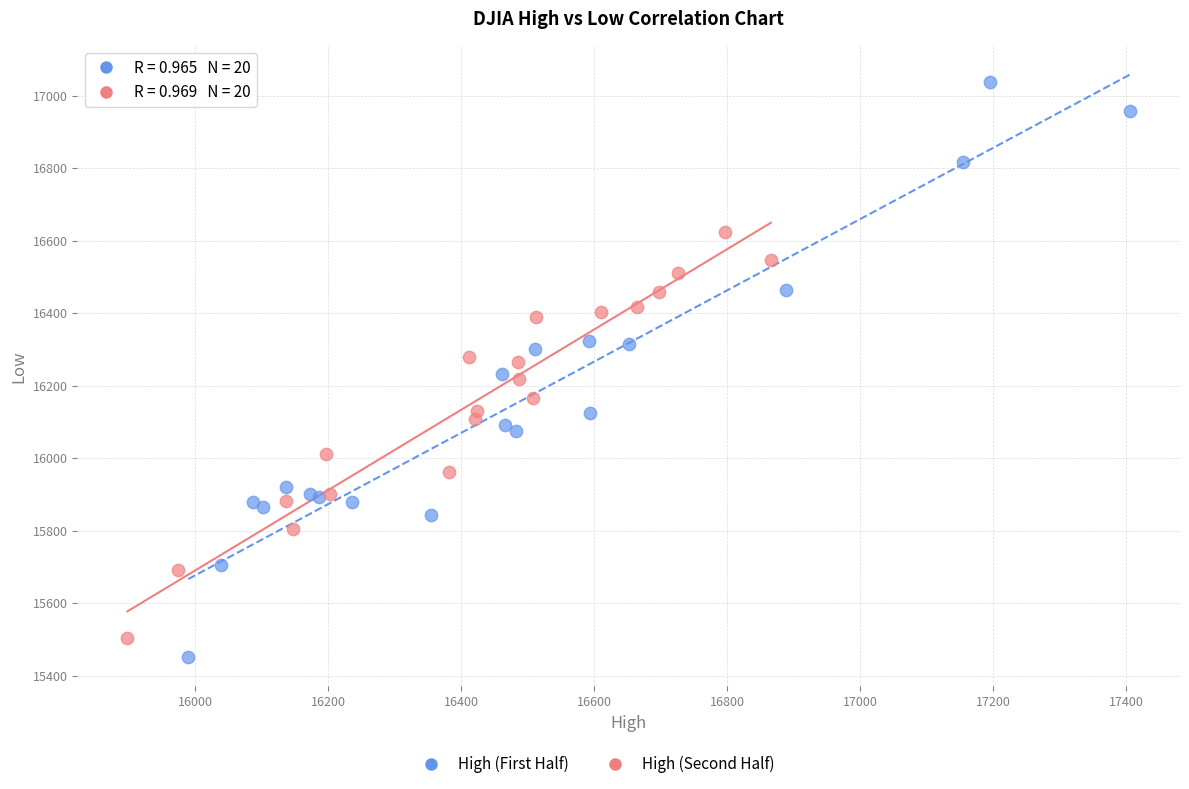

Which series reaches the minimum Y coordinate?

High (First Half)